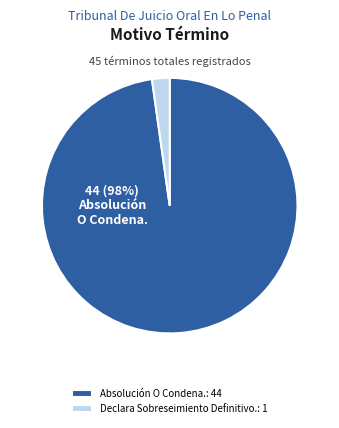

Do Absolución O Condena.: 44 and Declara Sobreseimiento Definitivo.: 1 together represent more than half of the pie?

Yes